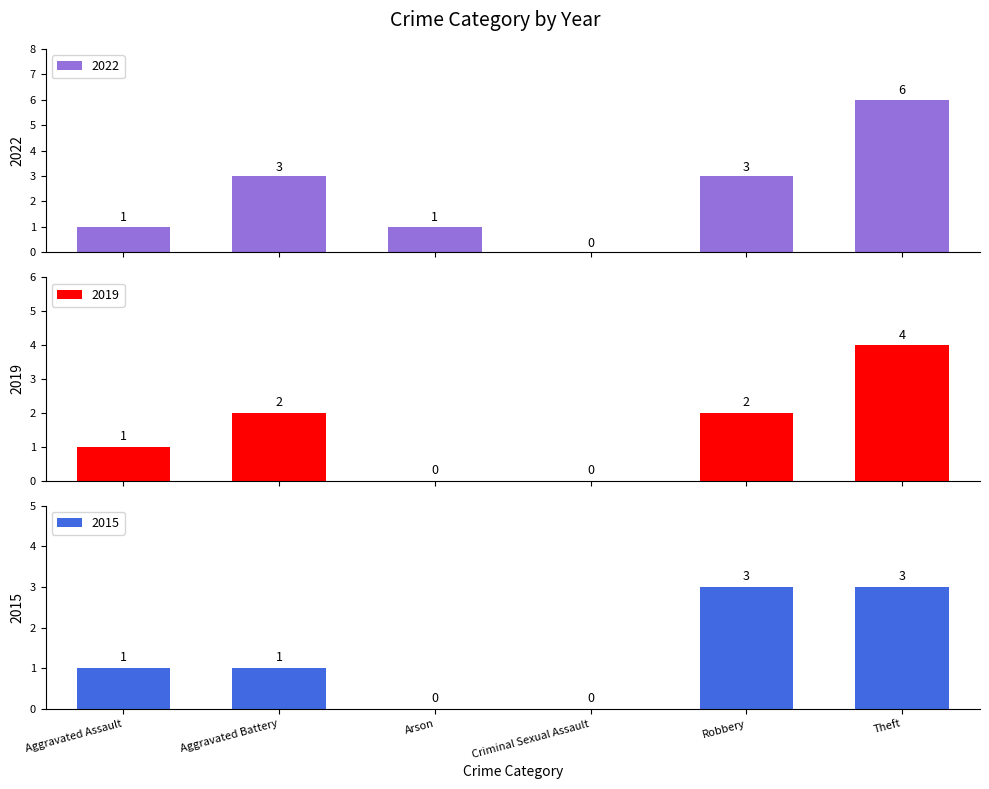

Where is 2022 nearest to the value 3?

Aggravated Battery